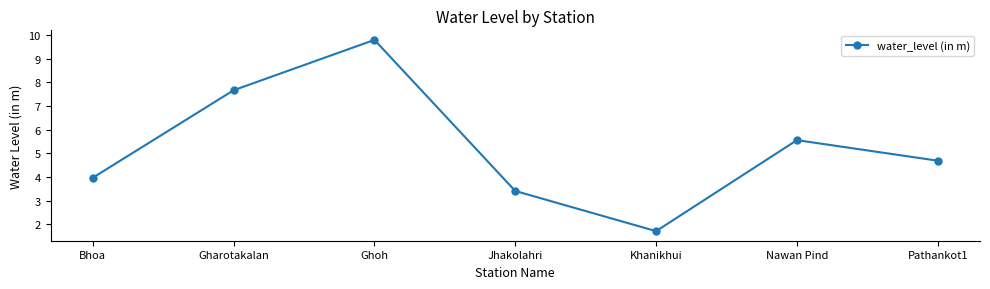

What is the label of the 7th point from the right?

Bhoa